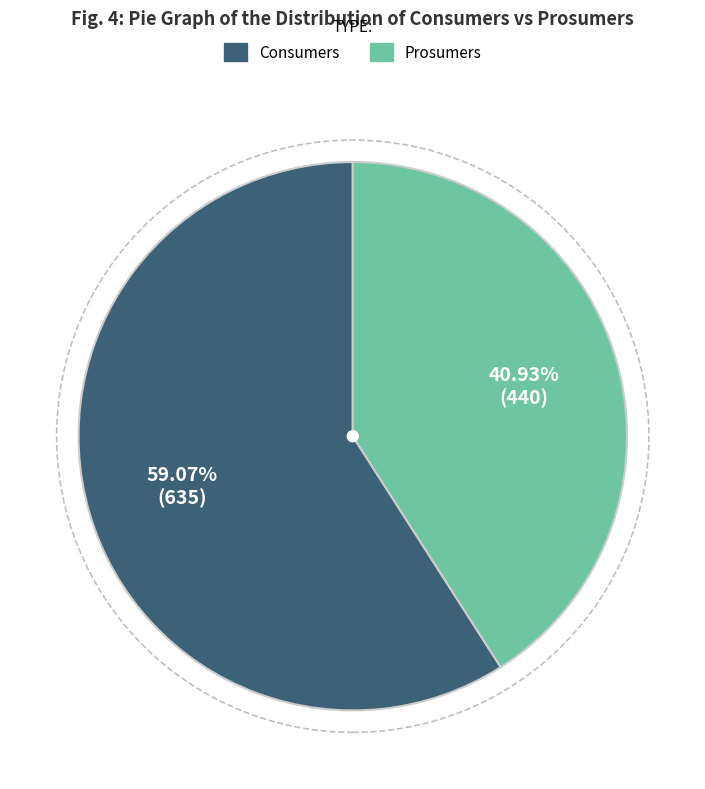

How much of the chart is everything except Consumers?

40.9%